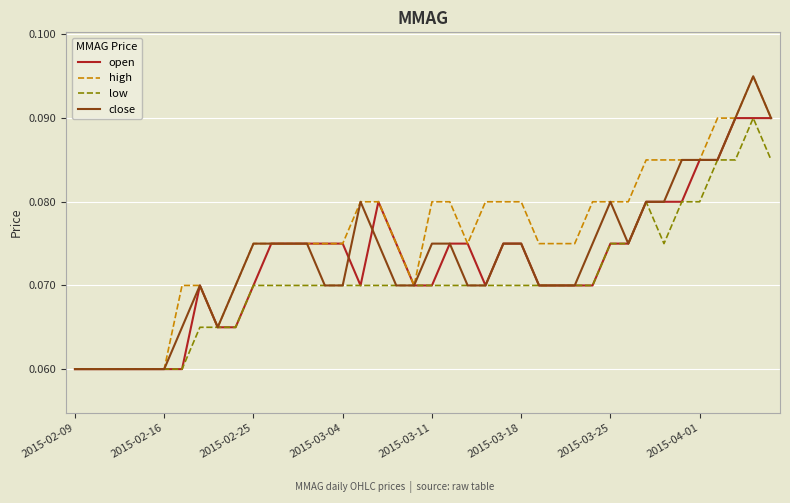

Which series has the largest total across all categories?

high